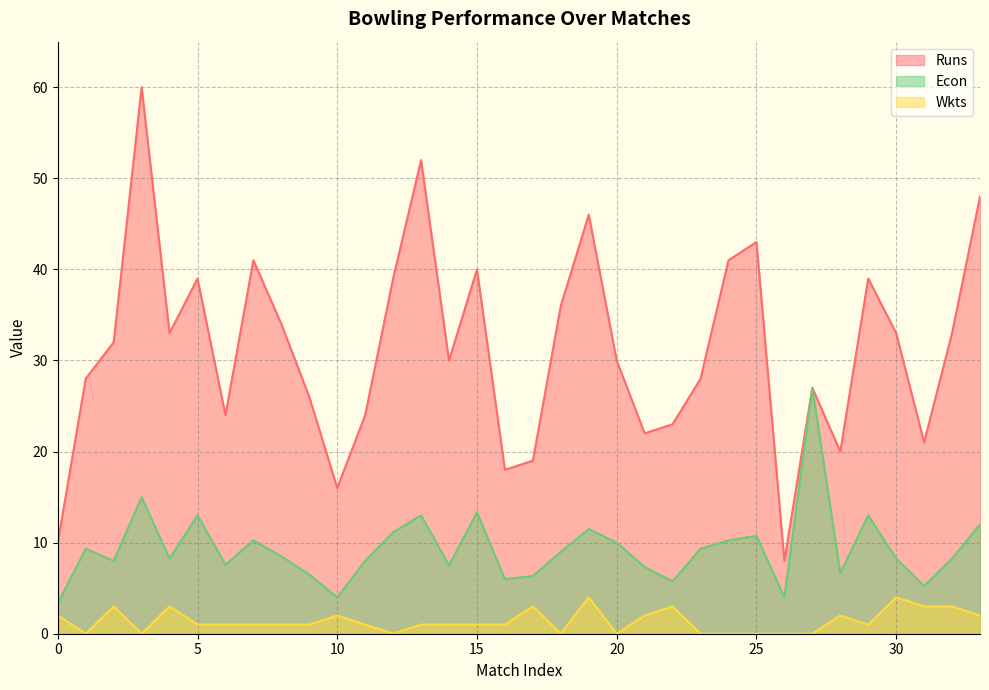

What is the approximate value of Econ at 13?

13.0